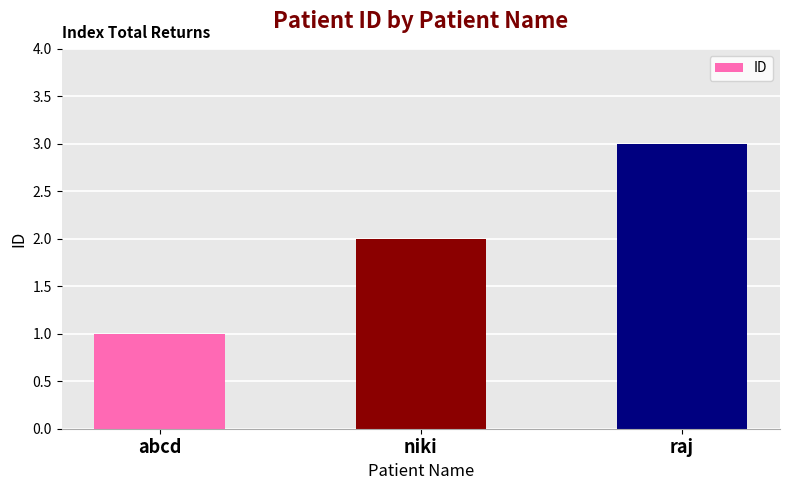

What value does the data have at raj?

3